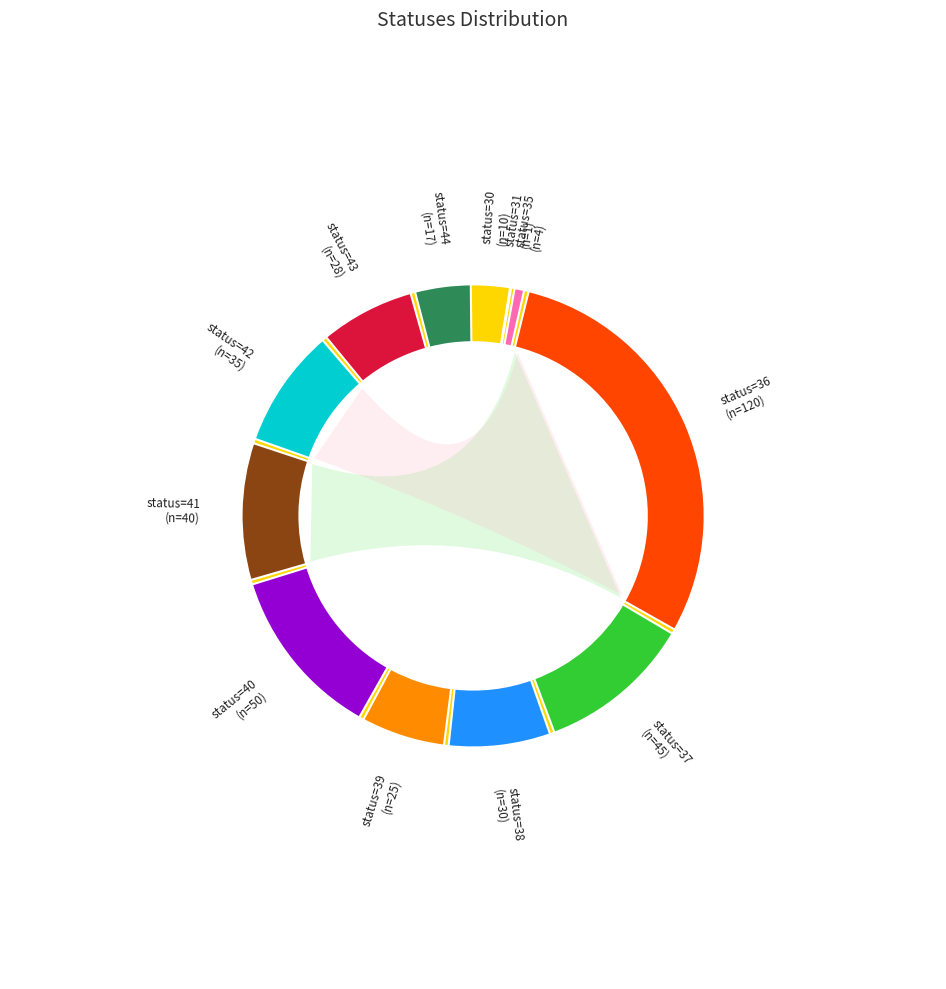

Which slice is the largest?

36